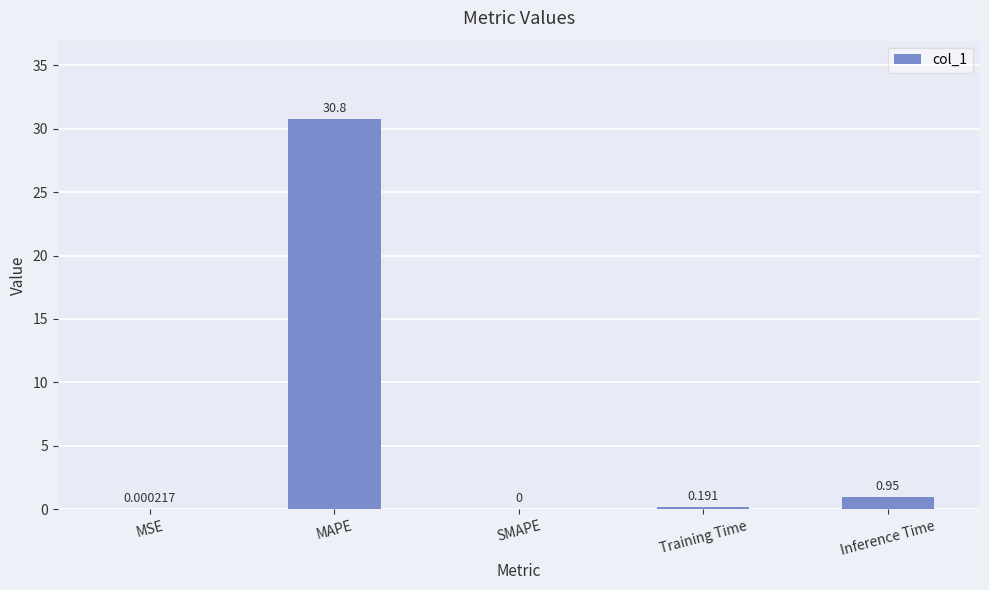

Which category has the highest value across all series?

MAPE